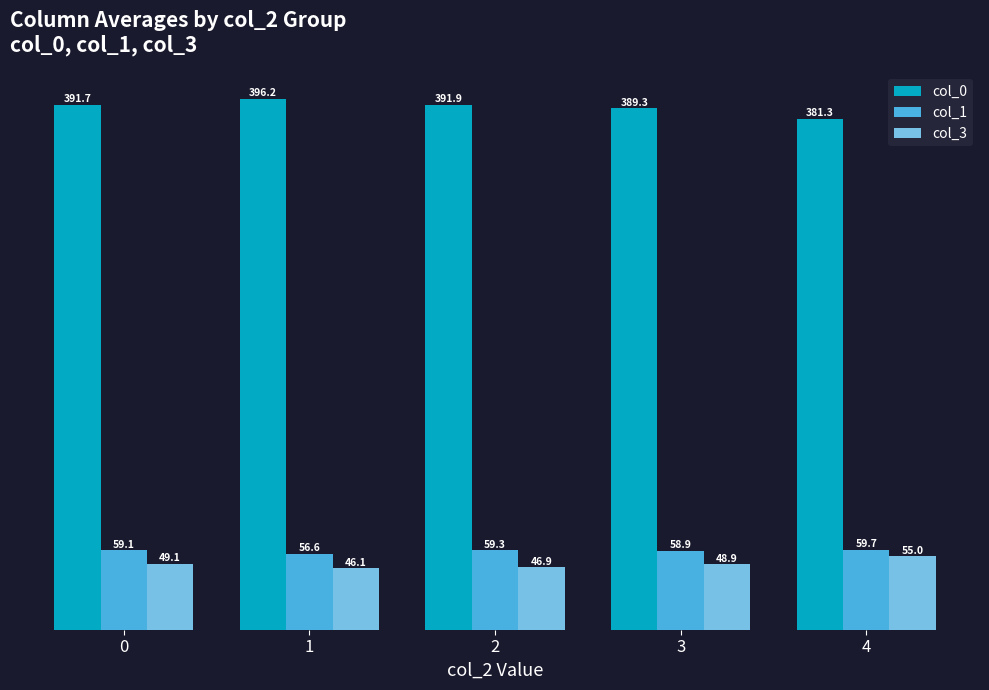

The col_1 series shows 33.9 at 1. True or false?

False